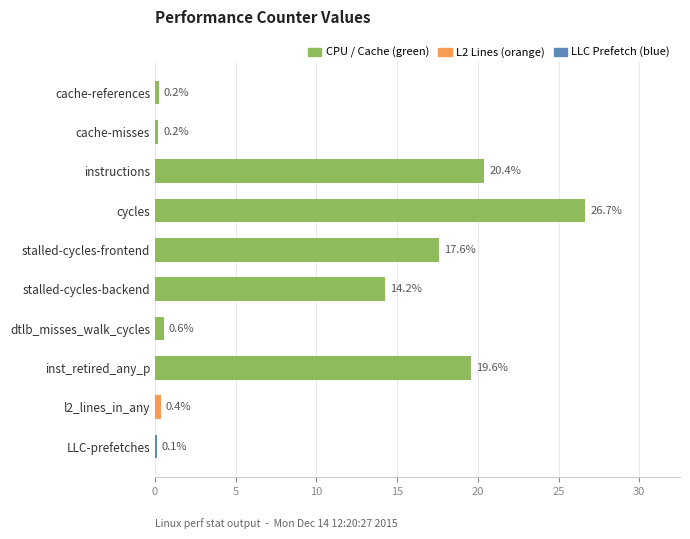

What is the average value?

10.0